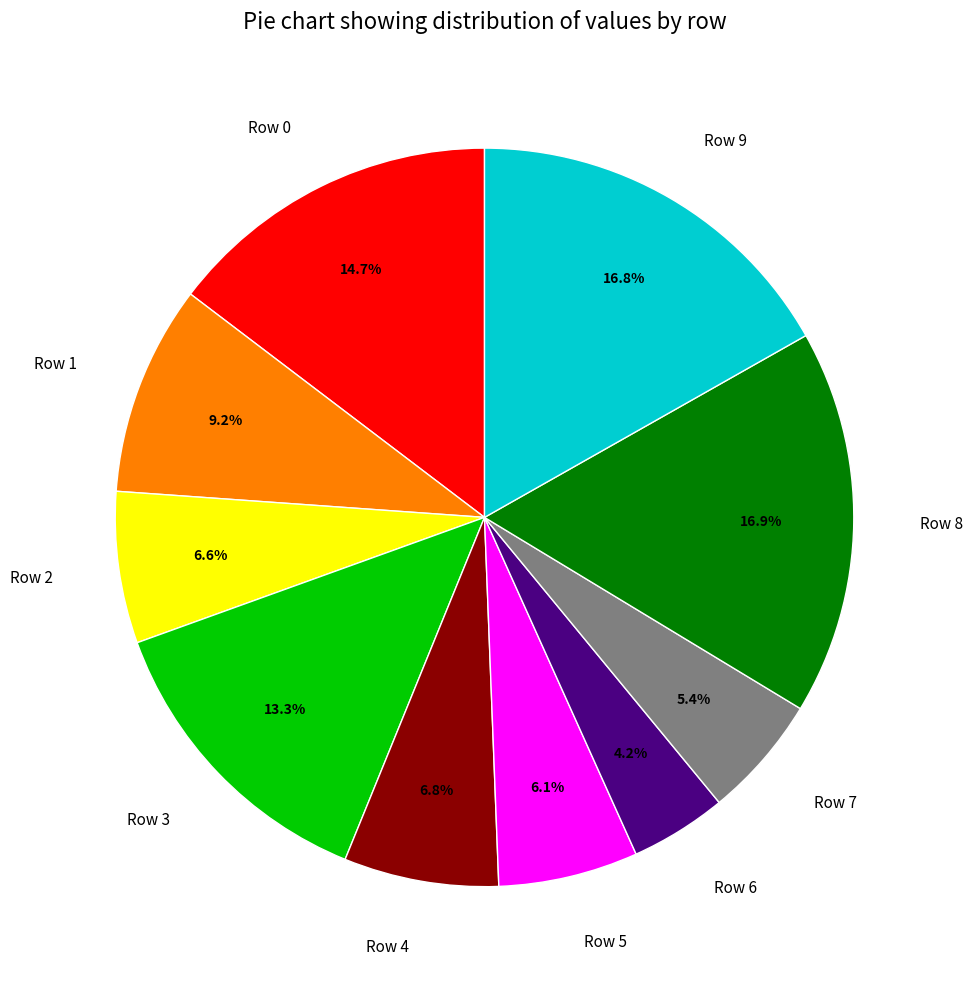

Count the number of slices in the pie.

10